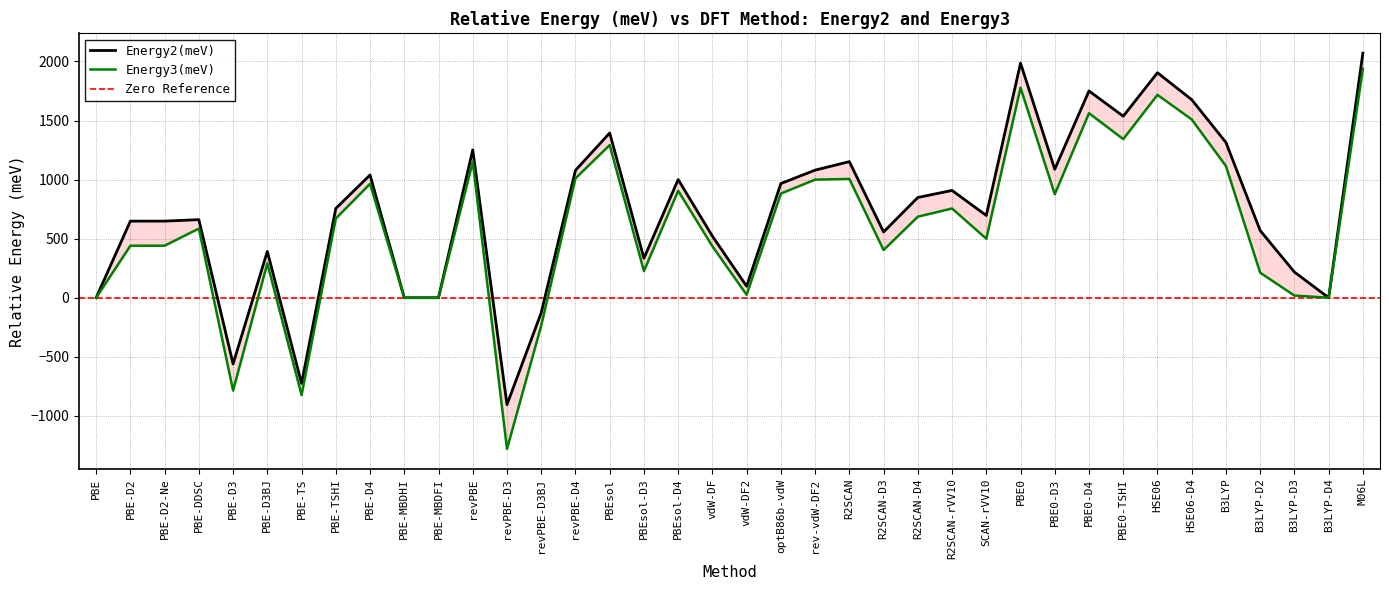

How many interior local valleys does the Energy3(meV) series have?

10